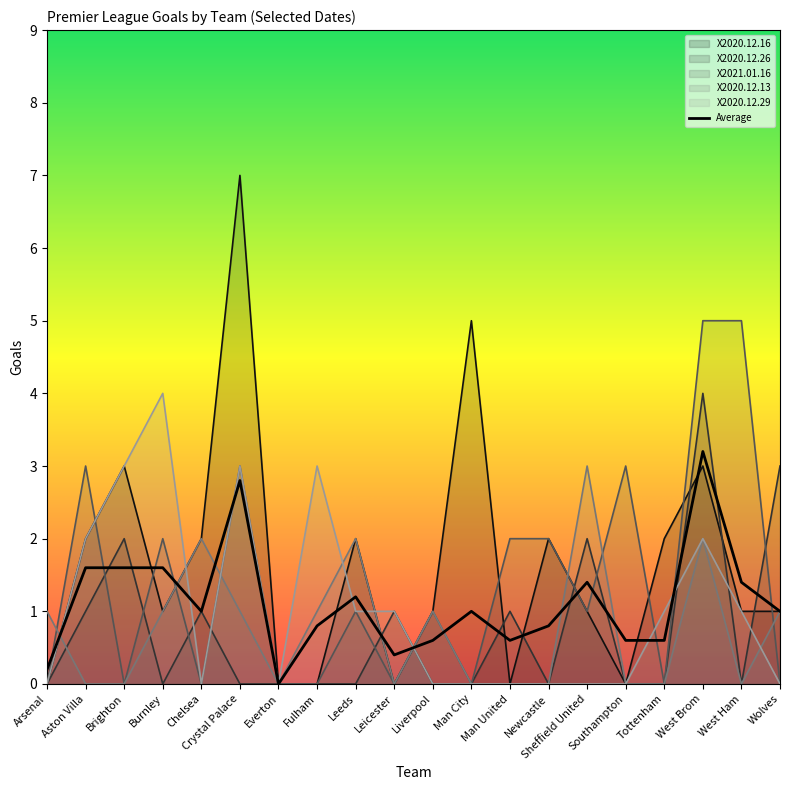

Where is X2020.12.13 nearest to the value 1?

Arsenal